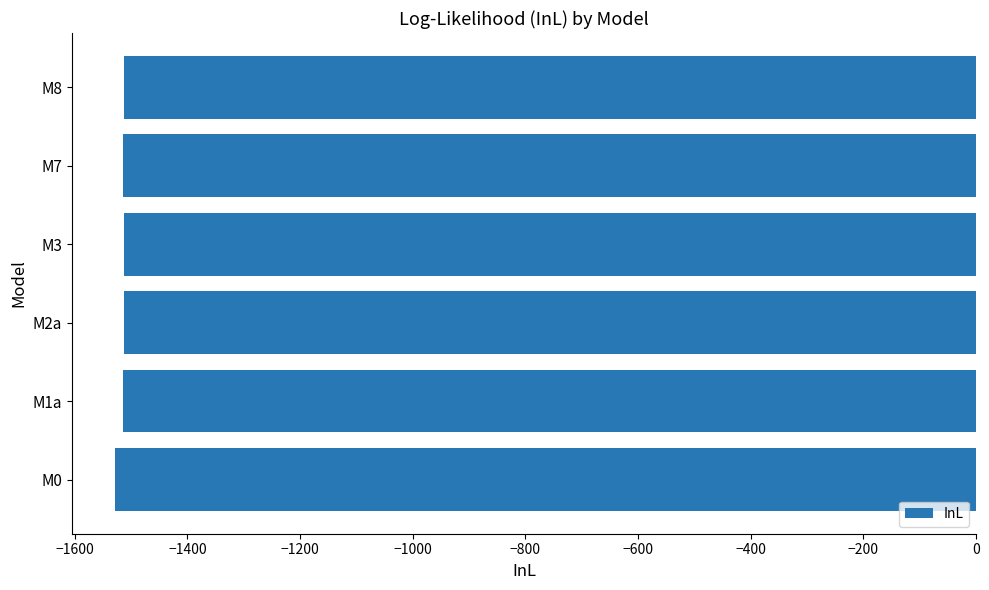

The value at M2a is -582.2. True or false?

False